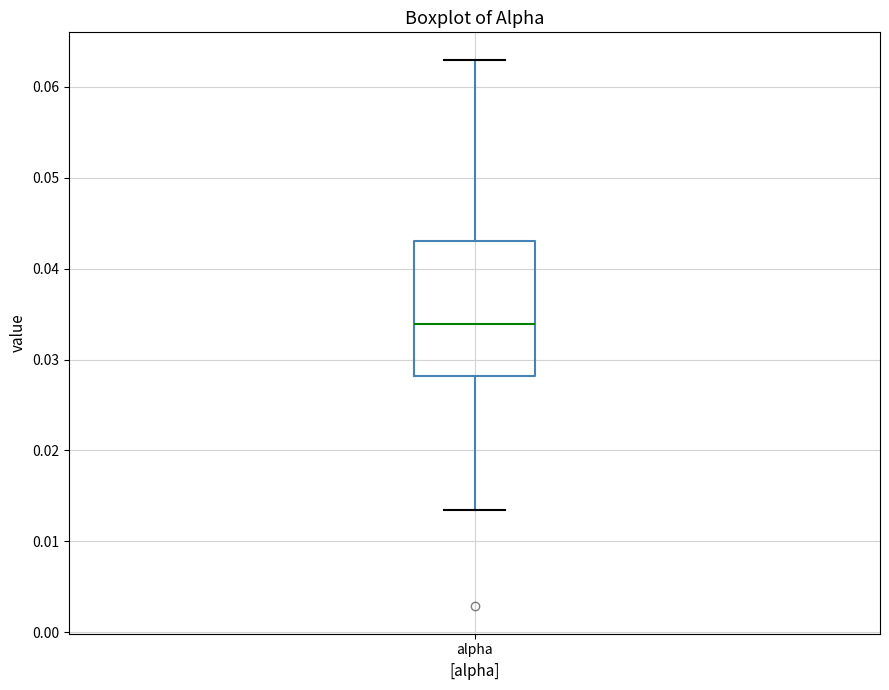

Read this box plot against the y-axis: the position of the median line, the range covered by the box, and the ends of both whiskers. The values are not printed on the chart, so give them approximately, as read against the axis.

median 0.034, box 0.028 to 0.043, whiskers 0.014 to 0.063